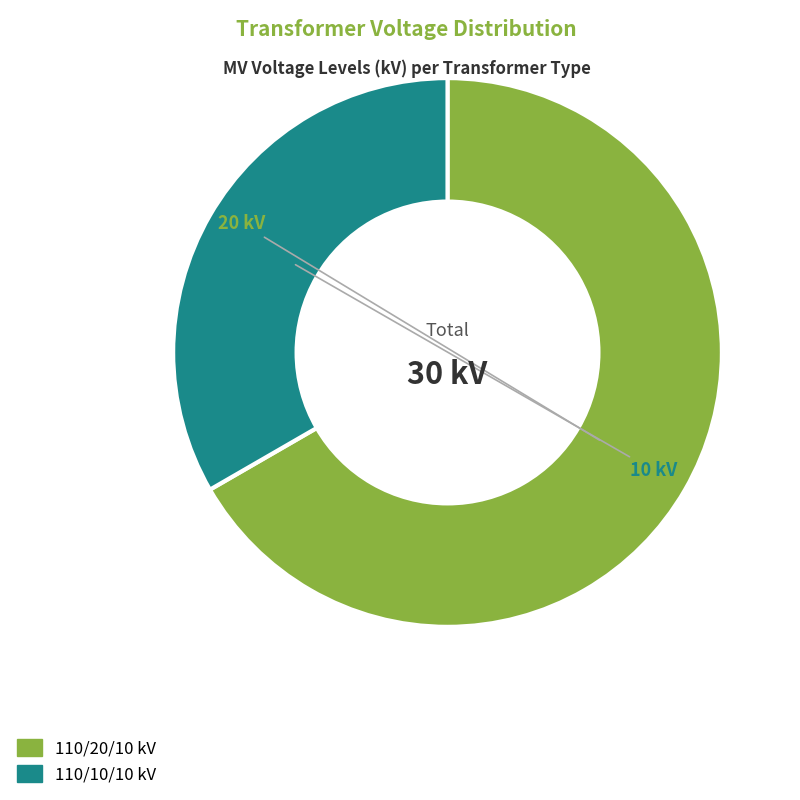

Is there a majority slice in this chart?

Yes